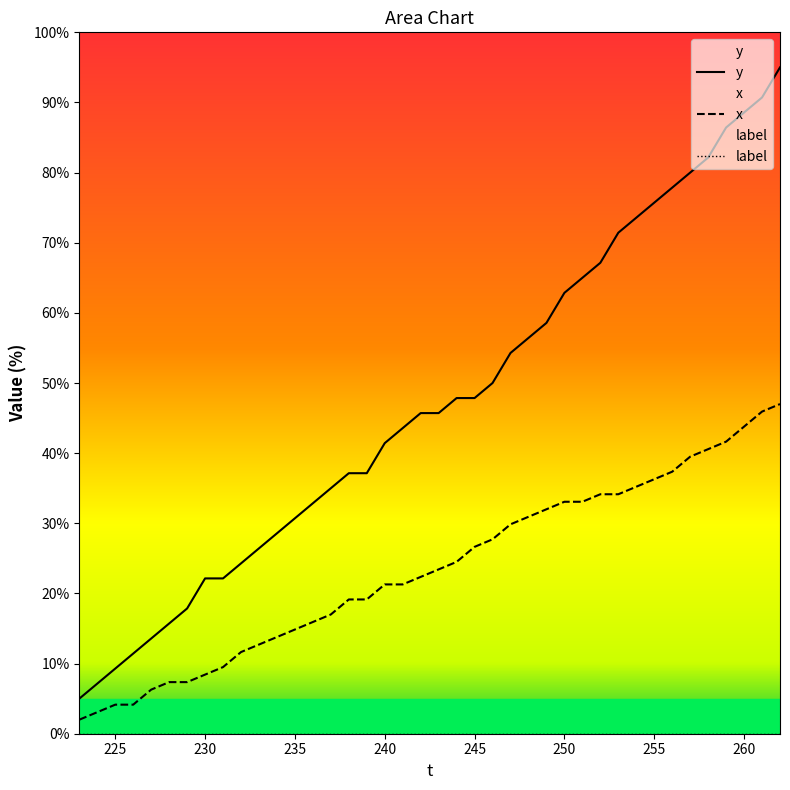

Reading right to left, transcribe all the data shown in this chart.

y: 95.0	90.7	88.6	86.4	82.1	80.0	77.9	75.7	73.6	71.4	67.1	65.0	62.9	58.6	56.4	54.3	50.0	47.9	47.9	45.7	45.7	43.6	41.4	37.1	37.1	35.0	32.9	30.7	28.6	26.4	24.3	22.1	22.1	17.9	15.7	13.6	11.4	9.3	7.1	5.0
x: 47.0	45.9	43.8	41.6	40.6	39.5	37.4	36.3	35.2	34.1	34.1	33.1	33.1	32.0	30.9	29.9	27.7	26.6	24.5	23.4	22.4	21.3	21.3	19.1	19.1	17.0	15.9	14.9	13.8	12.7	11.6	9.5	8.4	7.4	7.4	6.3	4.1	4.1	3.1	2.0